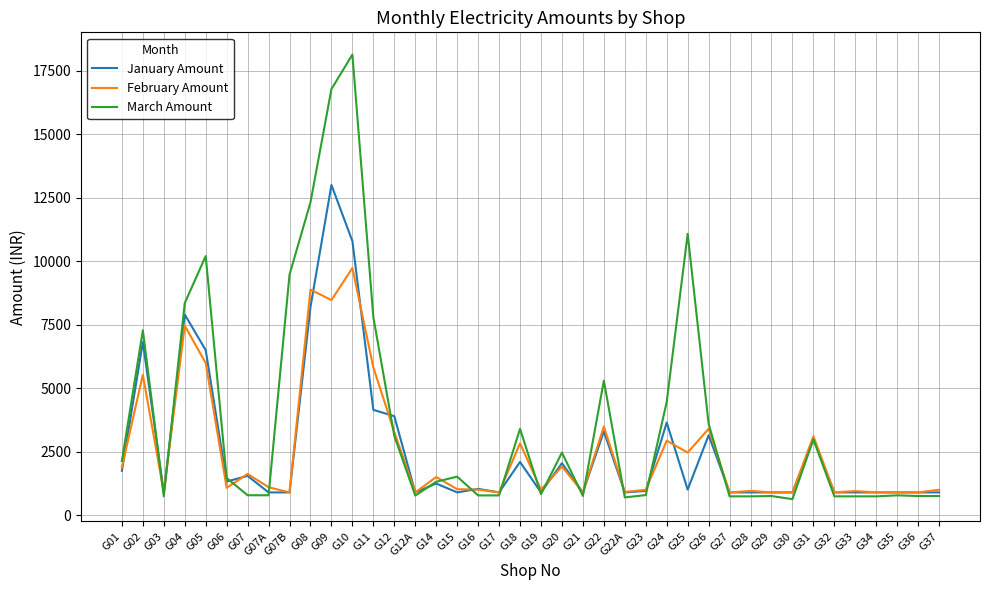

Where is the first local minimum for February Amount?

G03